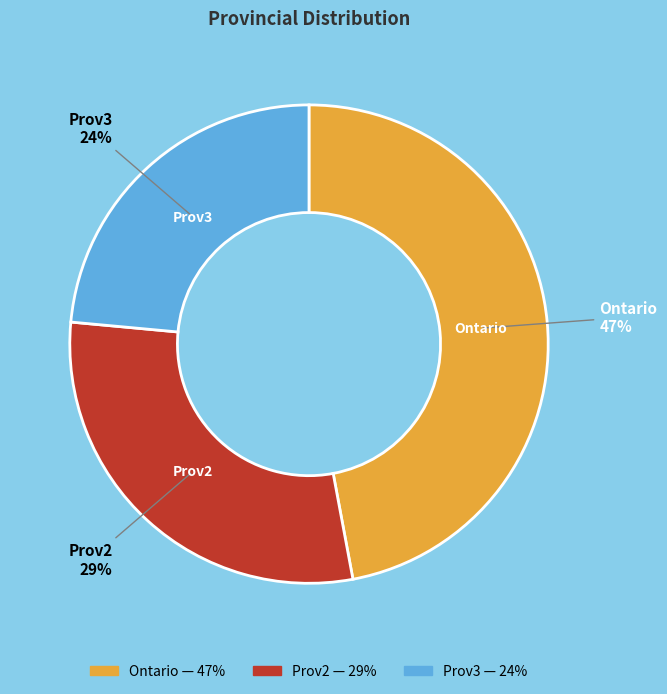

Rank the categories by value from lowest to highest.

Prov3, Prov2, Ontario